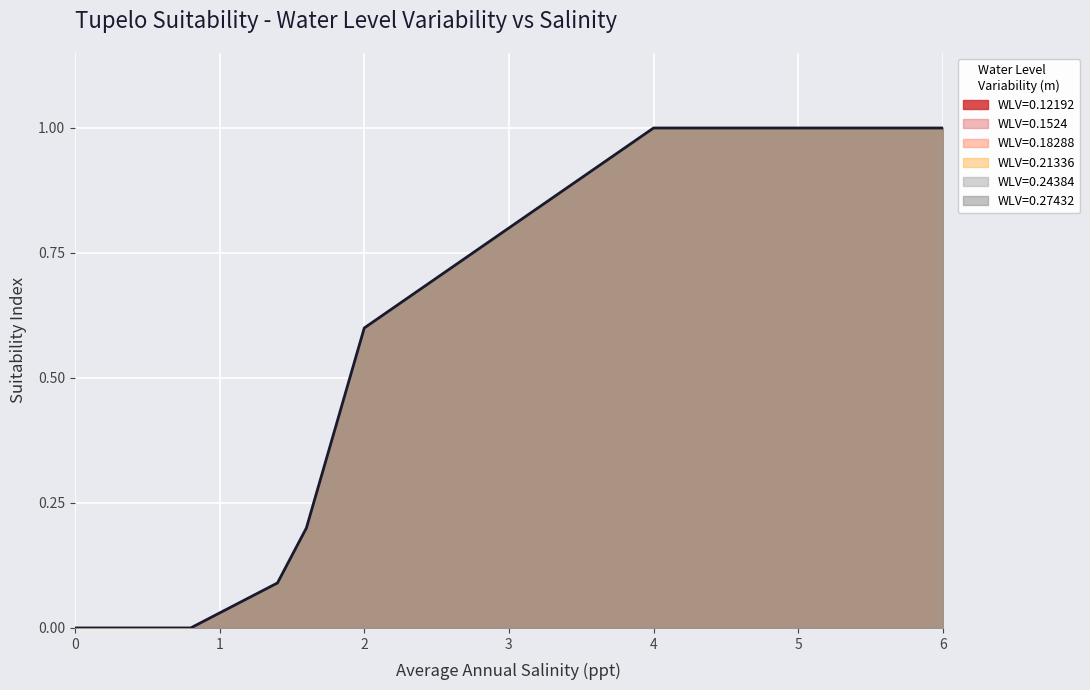

How many lines are shown in the chart?

1